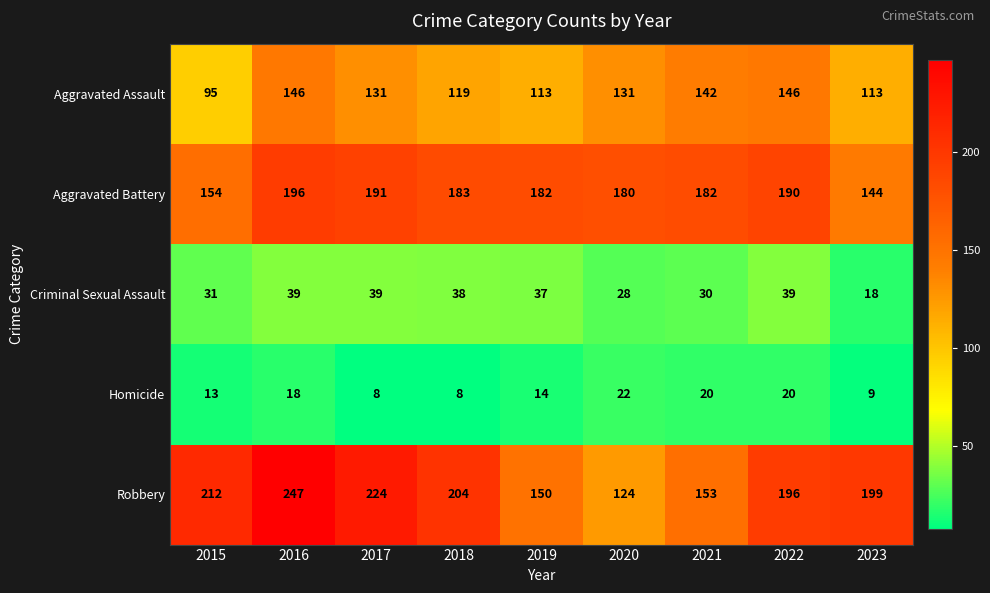

What is the spread (max minus min) of values at 2016?

229